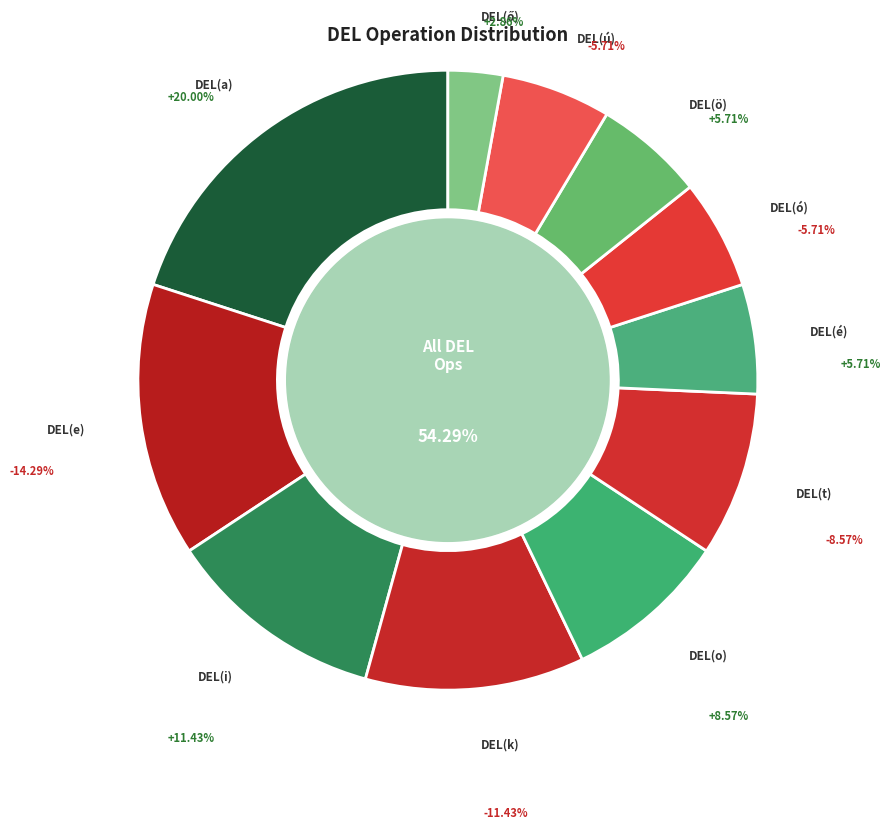

Count the number of slices in the pie.

11